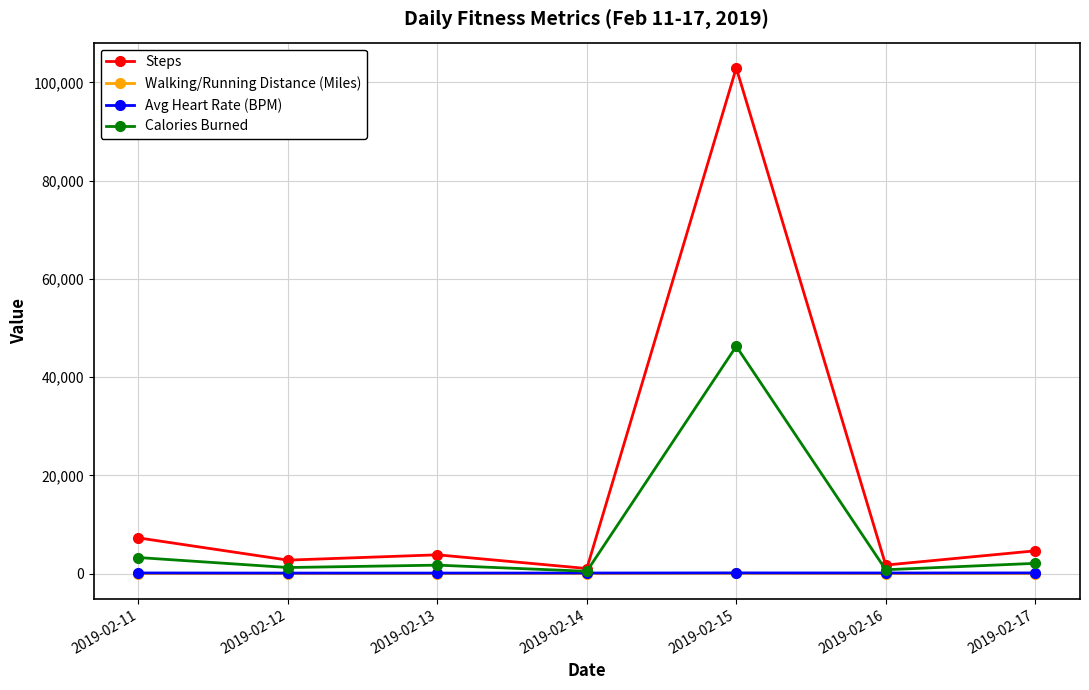

True or false: Walking/Running Distance (Miles) and Steps cross at least once.

False